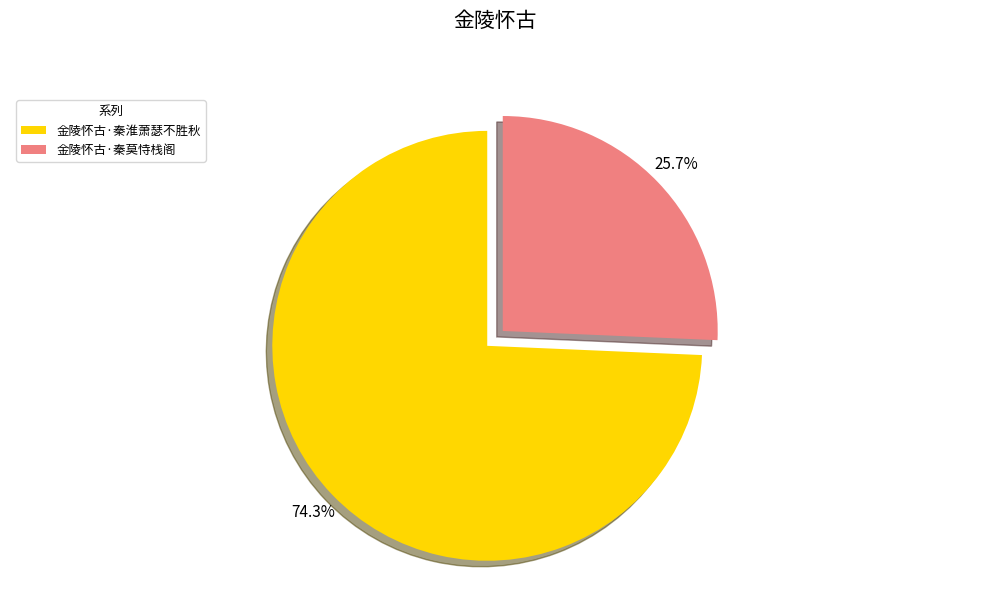

Does 金陵怀古·秦莫恃栈阁 represent more than half of the total?

No